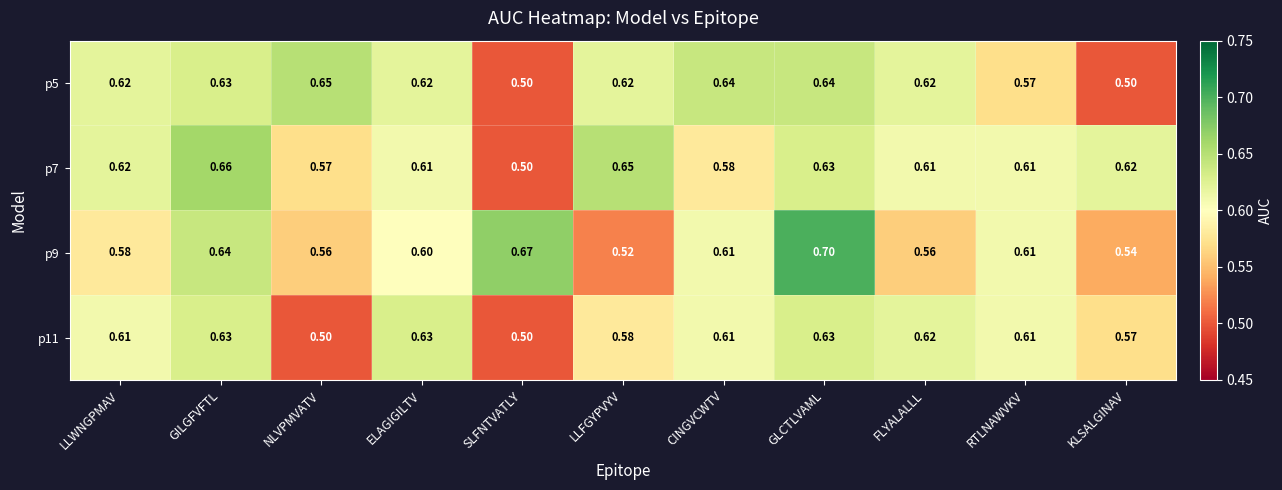

At which category is the sum across all series the highest?

GLCTLVAML